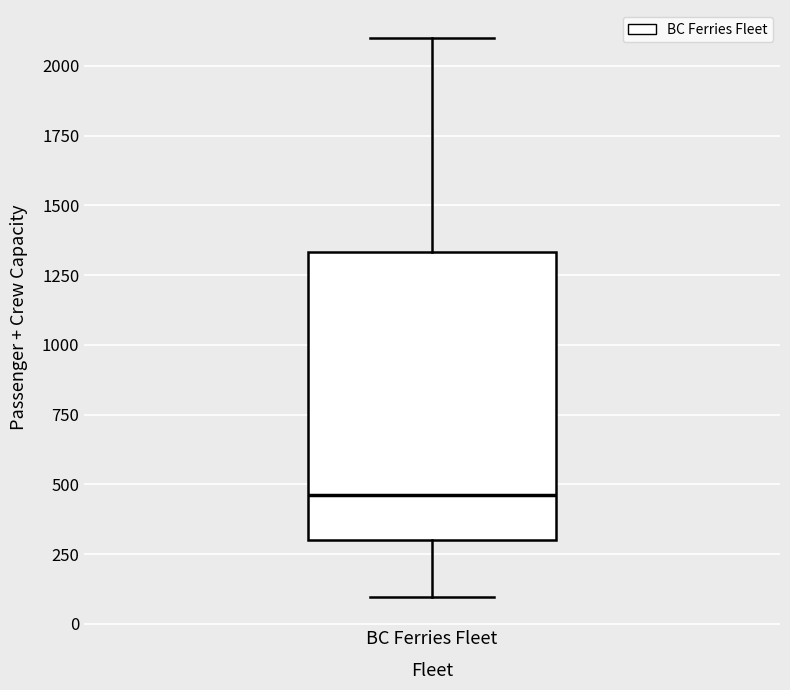

Read this box plot against the y-axis: the position of the median line, the range covered by the box, and the ends of both whiskers. The values are not printed on the chart, so give them approximately, as read against the axis.

median 450, box 300 to 1350, whiskers 100 to 2100